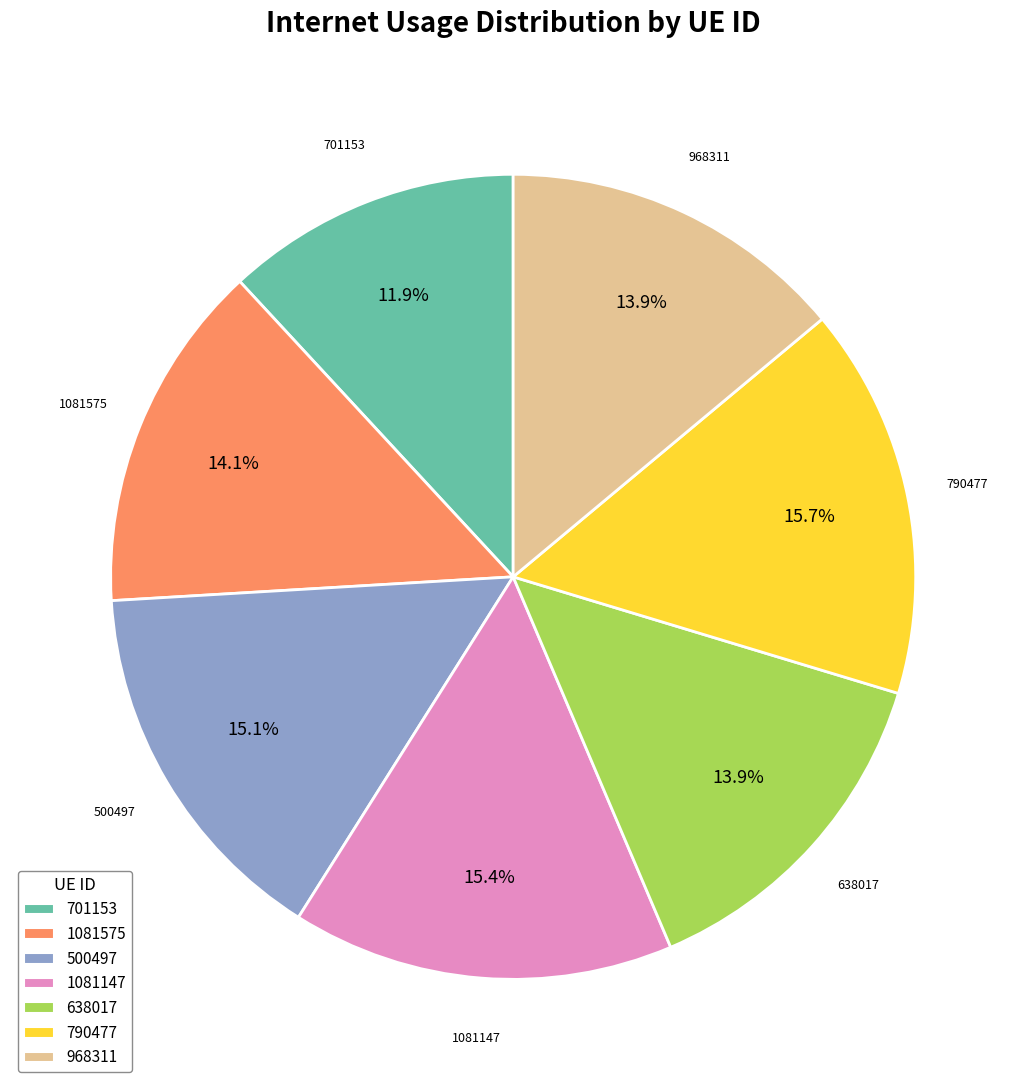

To the nearest percent, what is the combined percentage of 1081147 and 968311?

29%